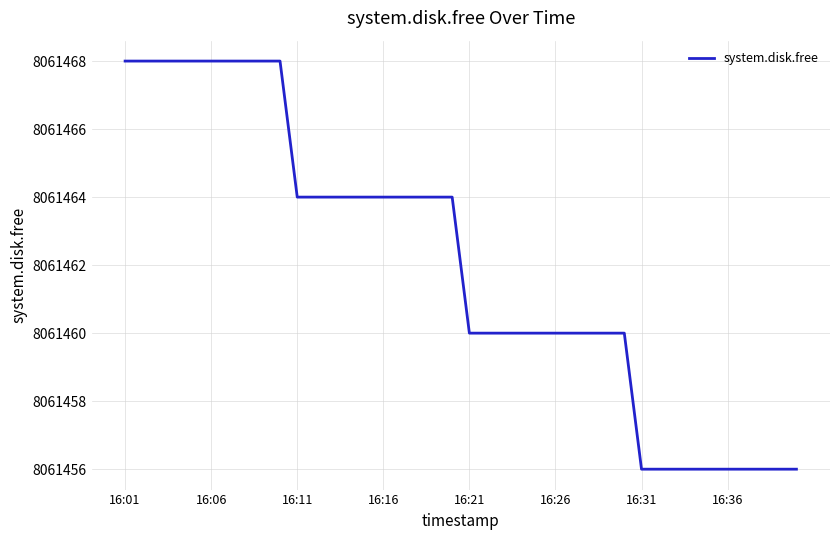

What is the average value?

8061462